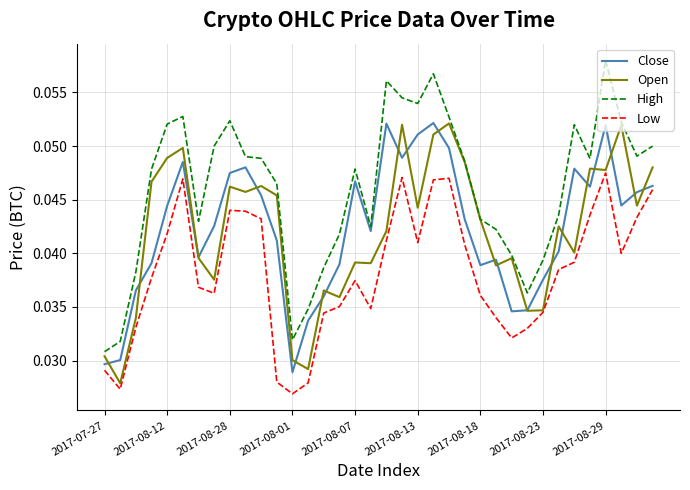

True or false: Low and High intersect in this chart.

False